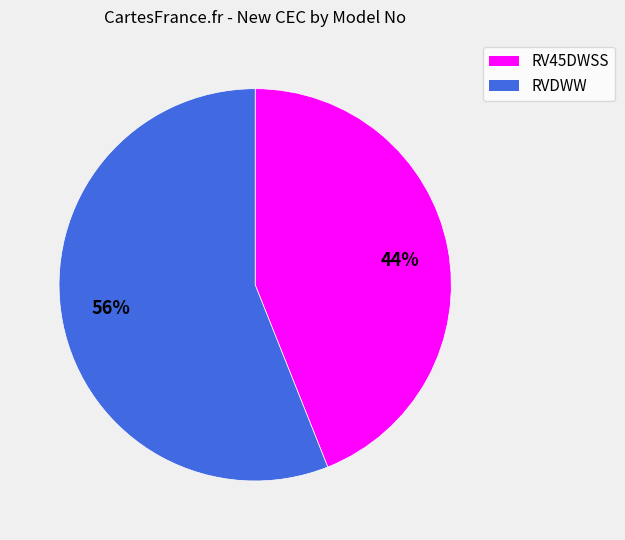

Which has a higher value, 56% or 44%?

56%